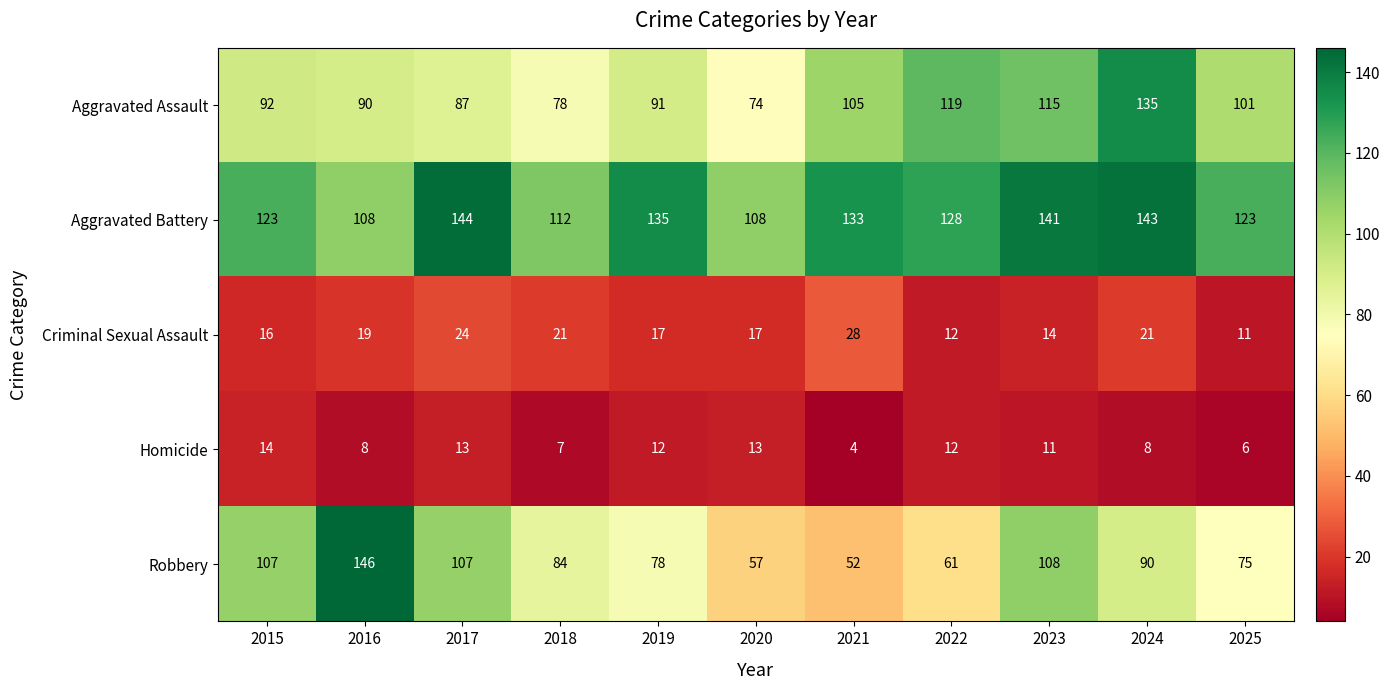

True or false: Criminal Sexual Assault has a value of 32 at 2024.

False